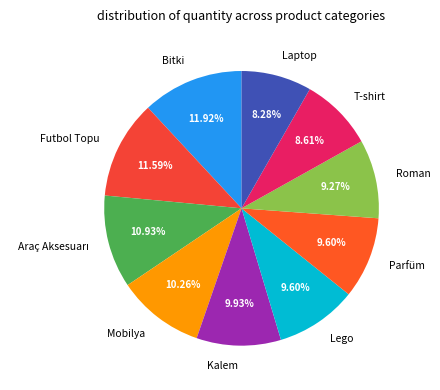

Does Parfüm represent more than half of the total?

No